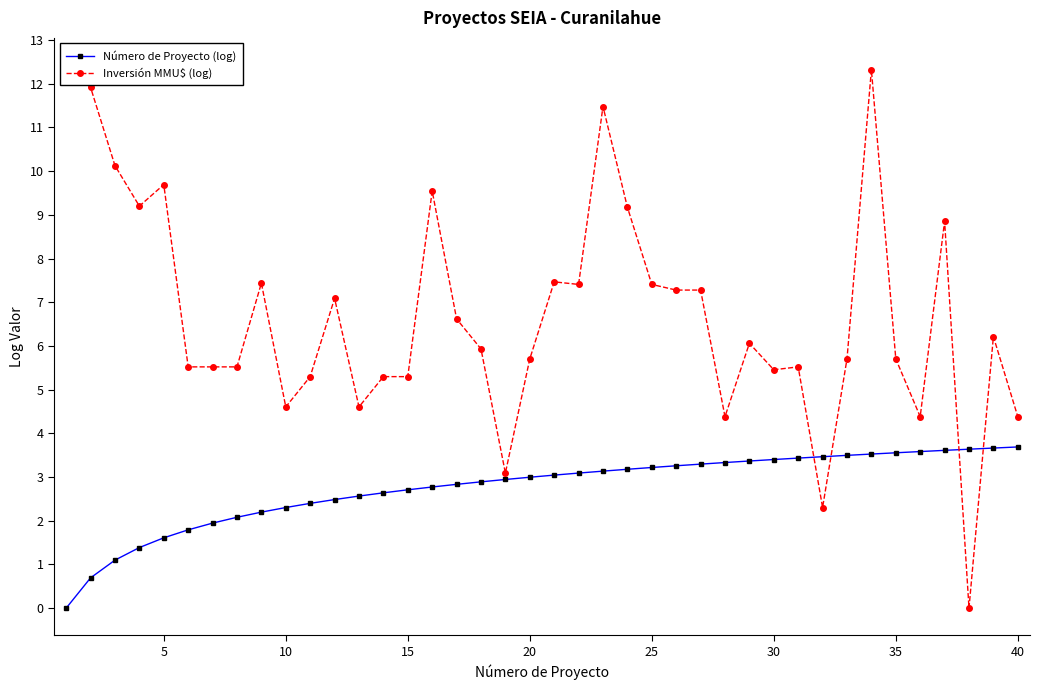

Is it true that Número de Proyecto (log) equals 2.7 at 15?

True